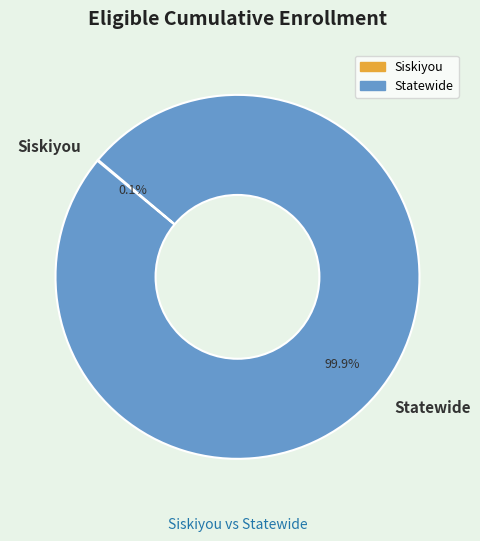

Is there any slice that represents more than half of the pie?

Yes